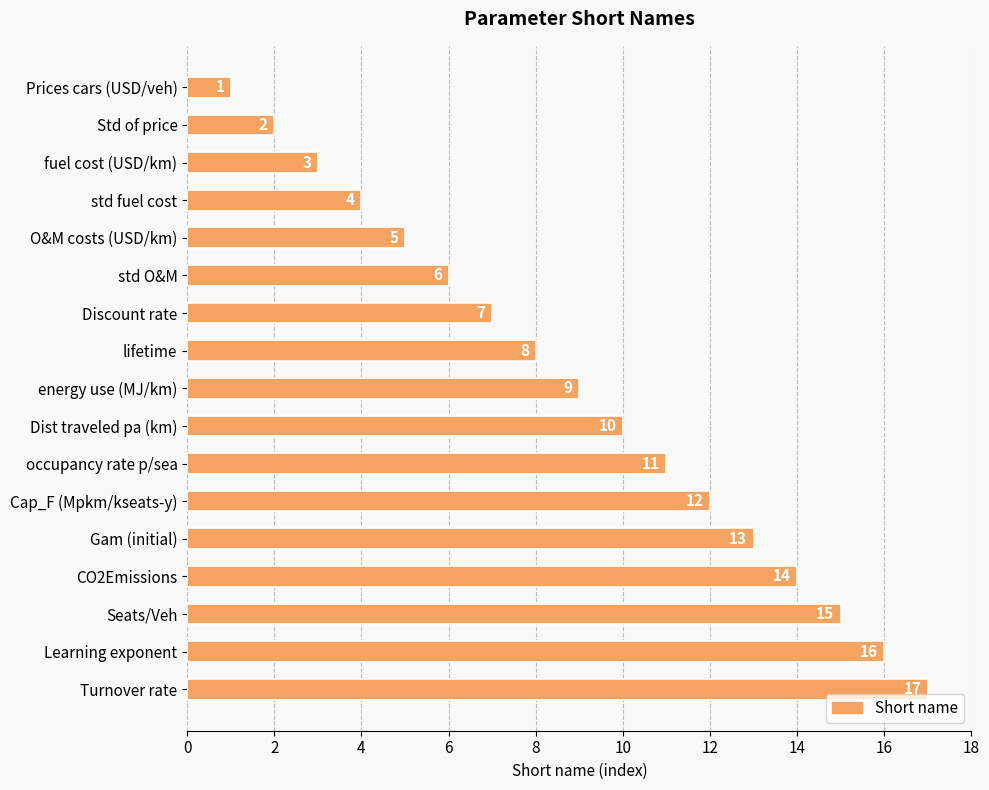

Rank the categories by value from lowest to highest.

Prices cars (USD/veh), Std of price, fuel cost (USD/km), std fuel cost, O&M costs (USD/km), std O&M, Discount rate, lifetime, energy use (MJ/km), Dist traveled pa (km), occupancy rate p/sea, Cap_F (Mpkm/kseats-y), Gam (initial), CO2Emissions, Seats/Veh, Learning exponent, Turnover rate